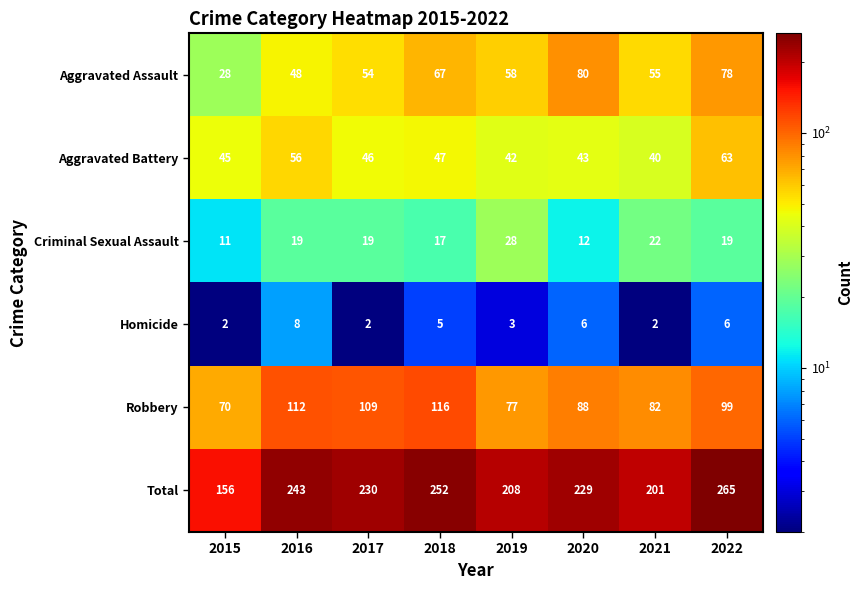

How many values in the Total series are below 230?

4